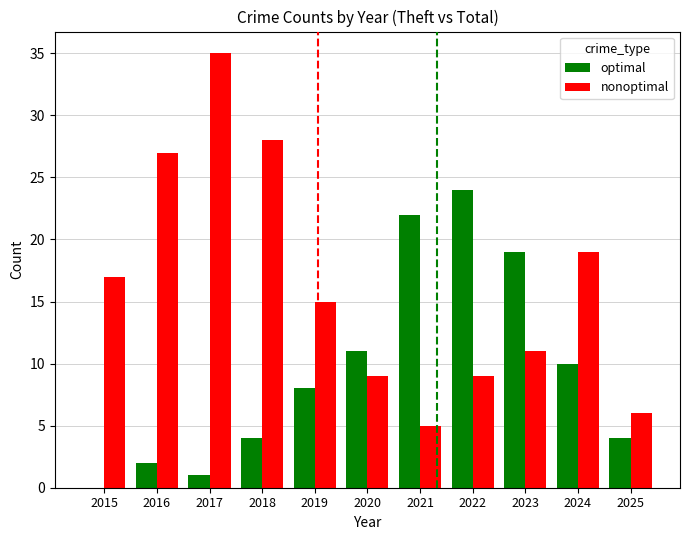

Count the number of categories in the chart.

11